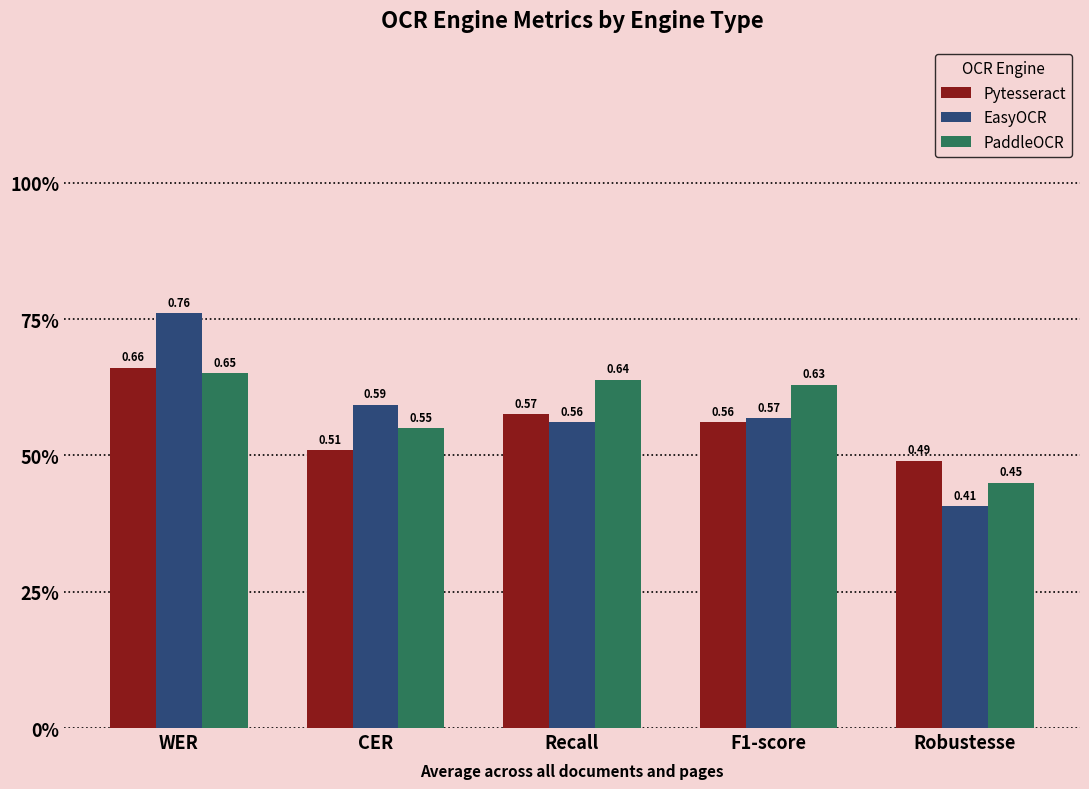

What are all the series names shown in the legend?

Pytesseract, EasyOCR, PaddleOCR